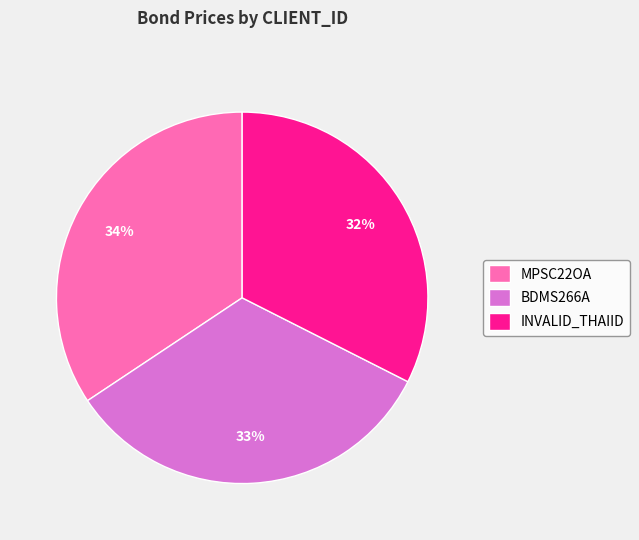

Which slice is the largest?

MPSC22OA